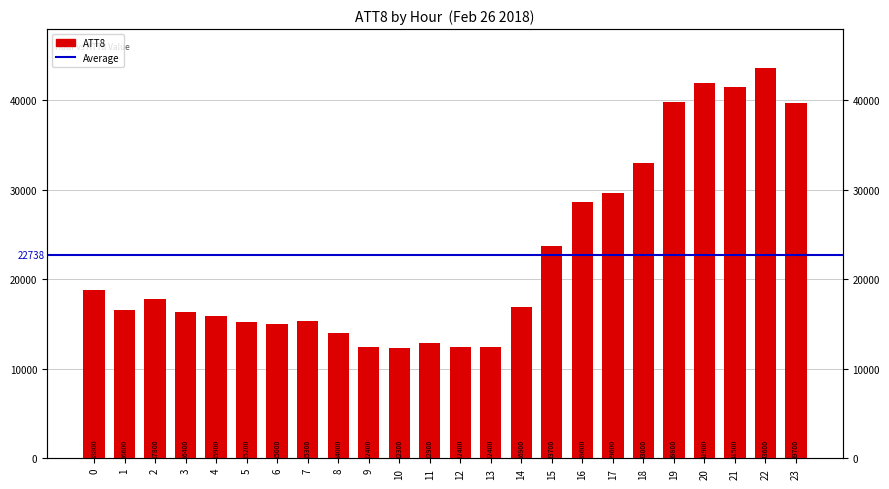

At which category does the chart reach its peak across all series?

22